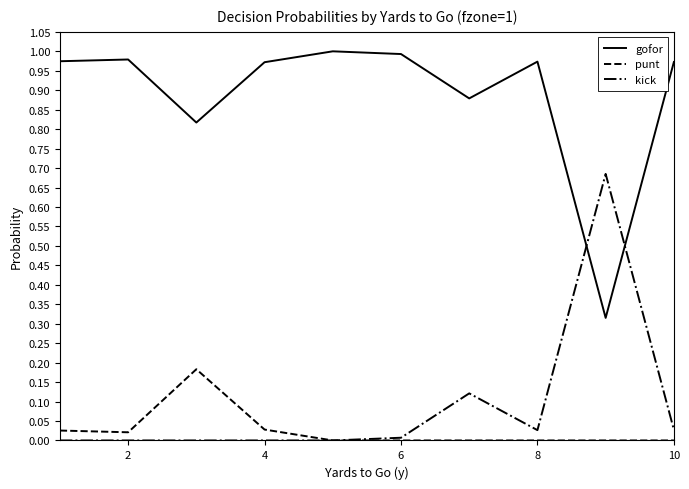

True or false: gofor and punt intersect in this chart.

False